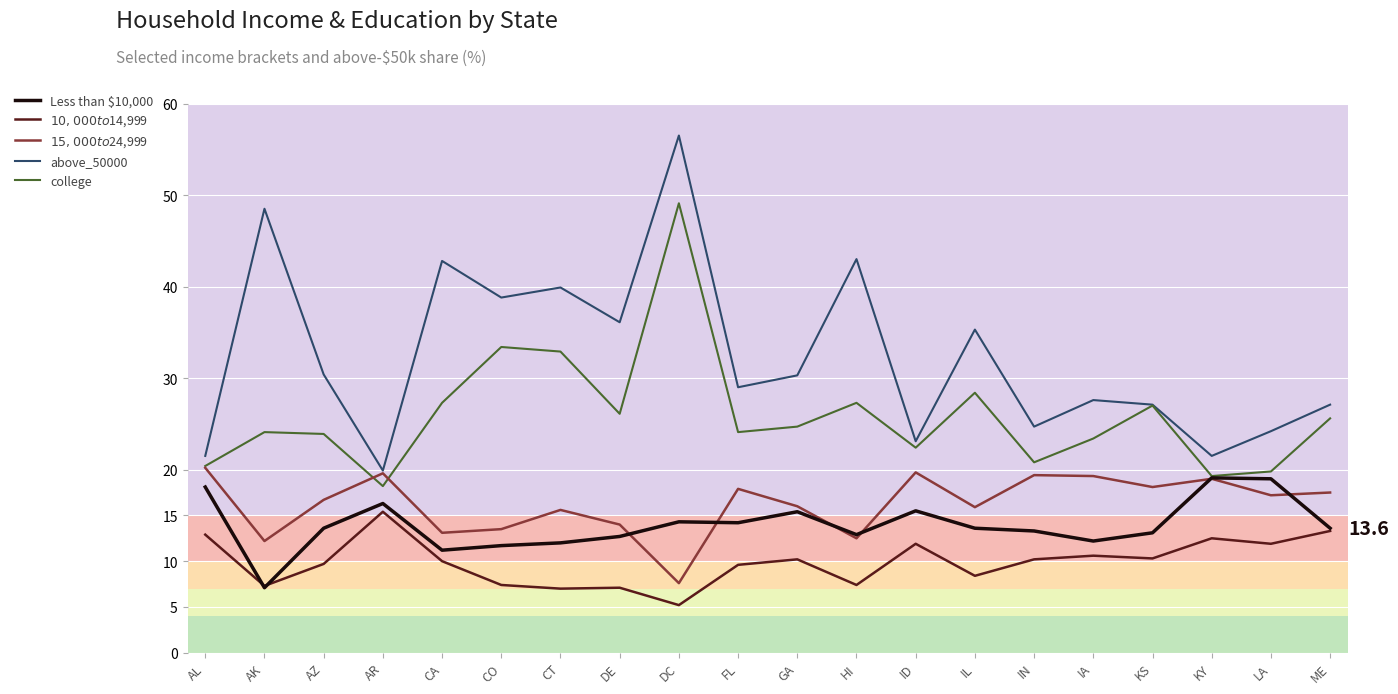

What is the approximate value of above_50000 at AR?

19.9